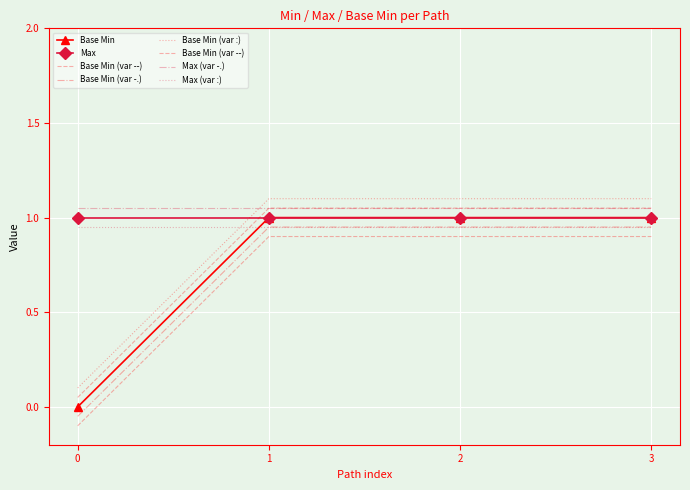

How many values are above zero?

3